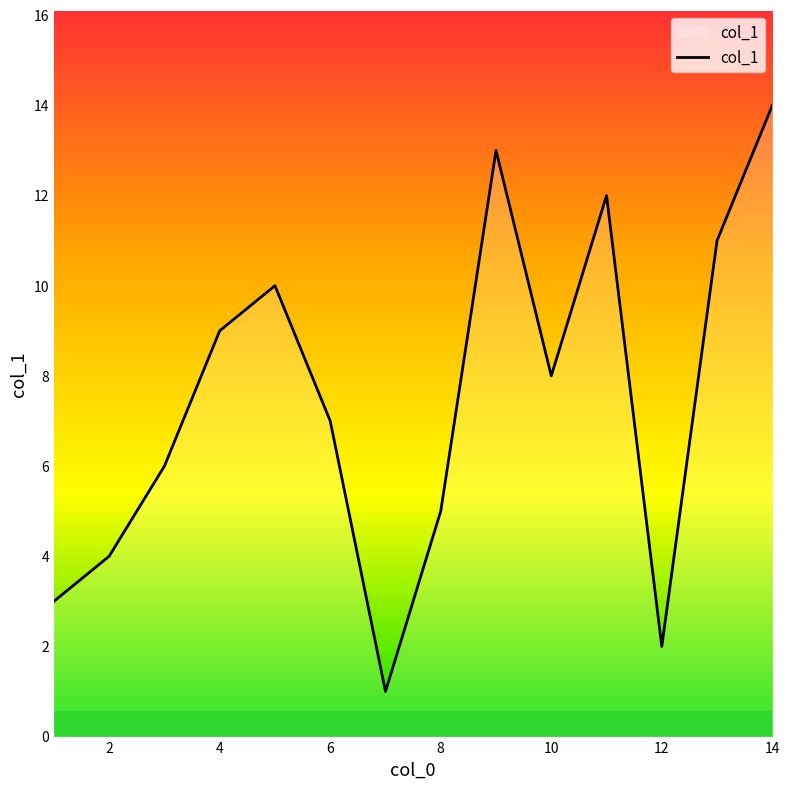

What is the difference between the maximum and minimum values?

13